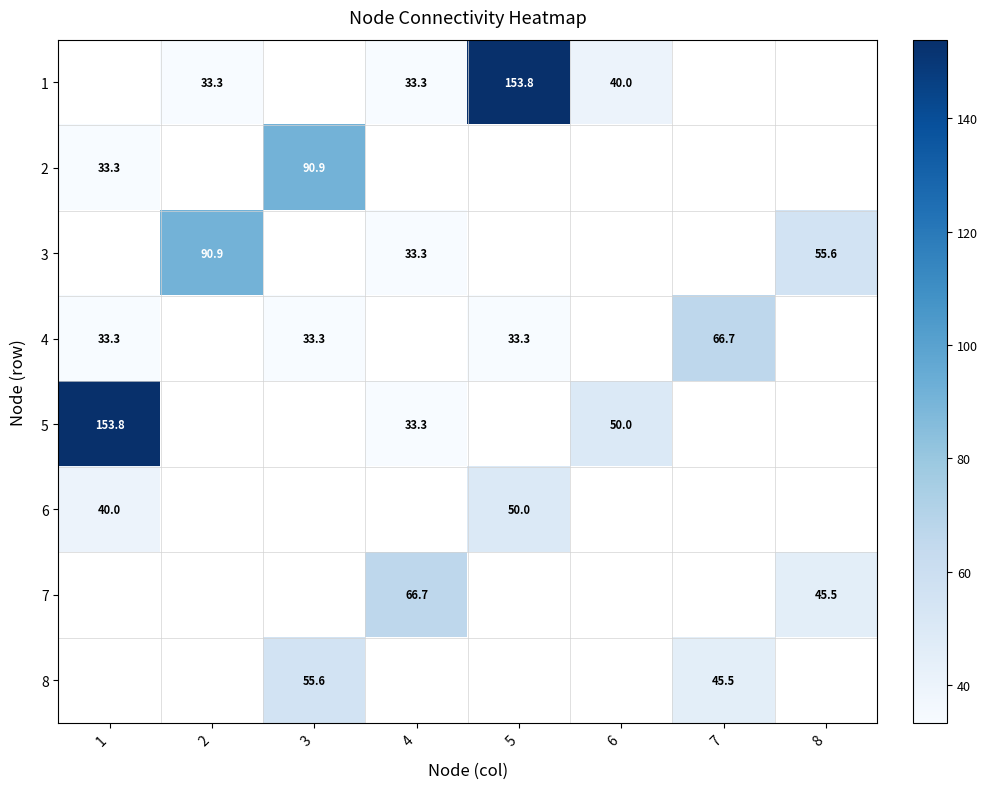

At how many categories does at least one series exceed 64?

6